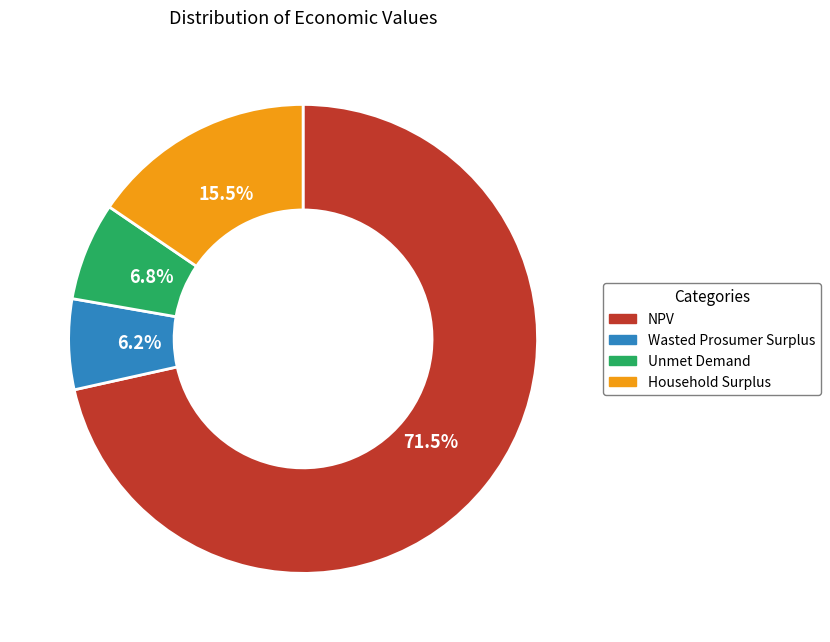

Which category has the smallest portion of the pie?

Wasted Prosumer Surplus